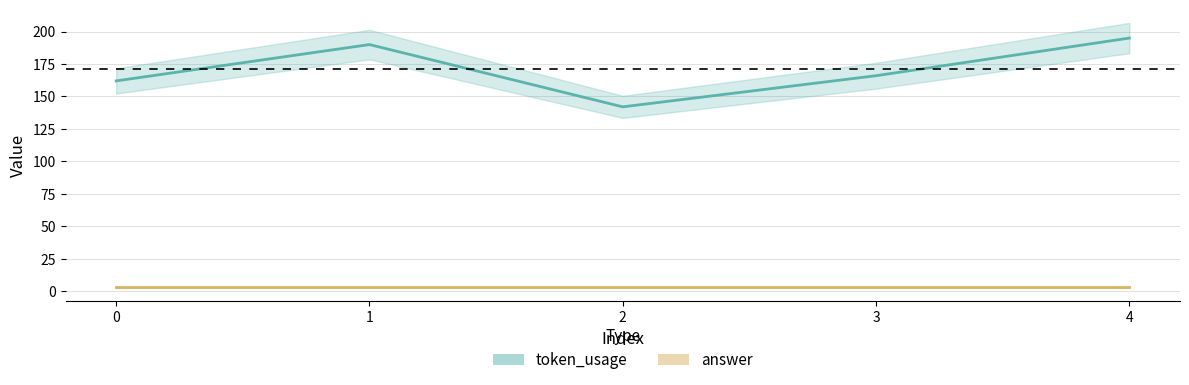

At which label does the data first exceed 166?

1